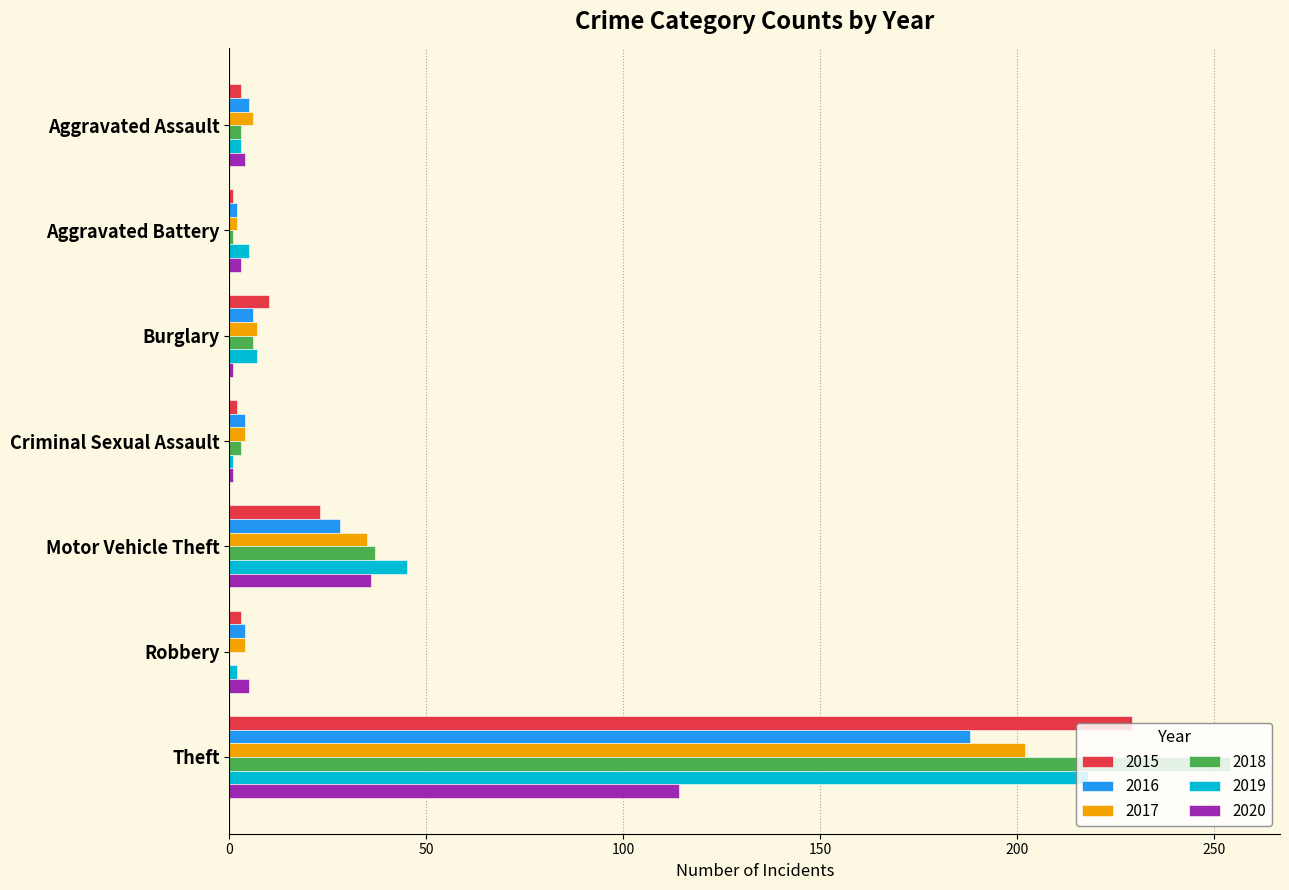

Is it true that 2019 equals 85 at Theft?

False